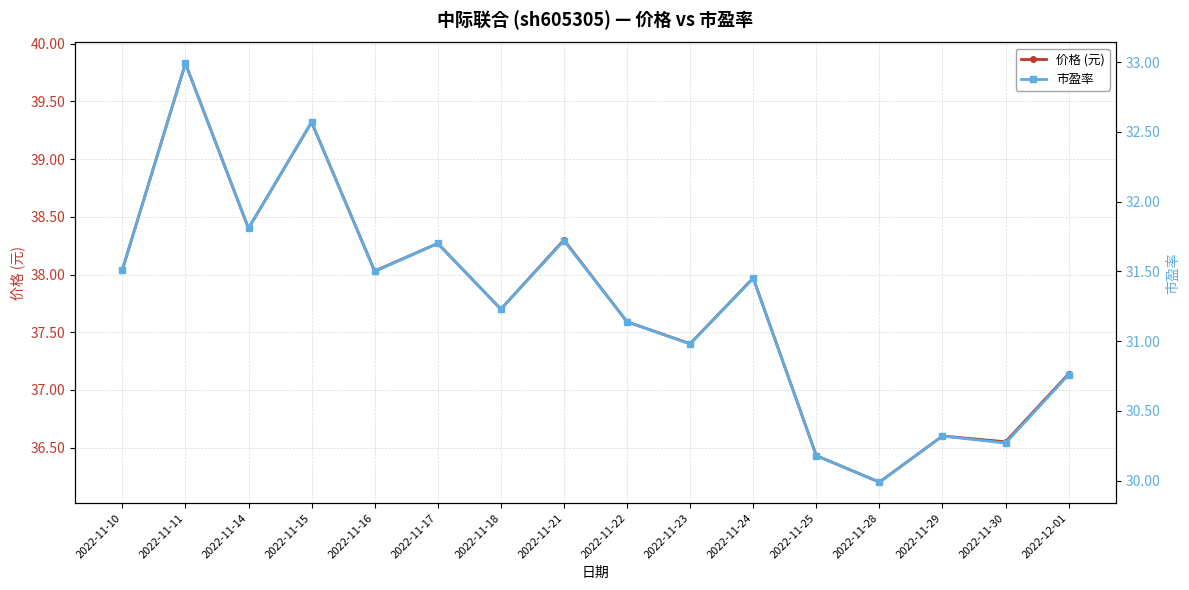

How many values in the 市盈率 series are below 31?

6